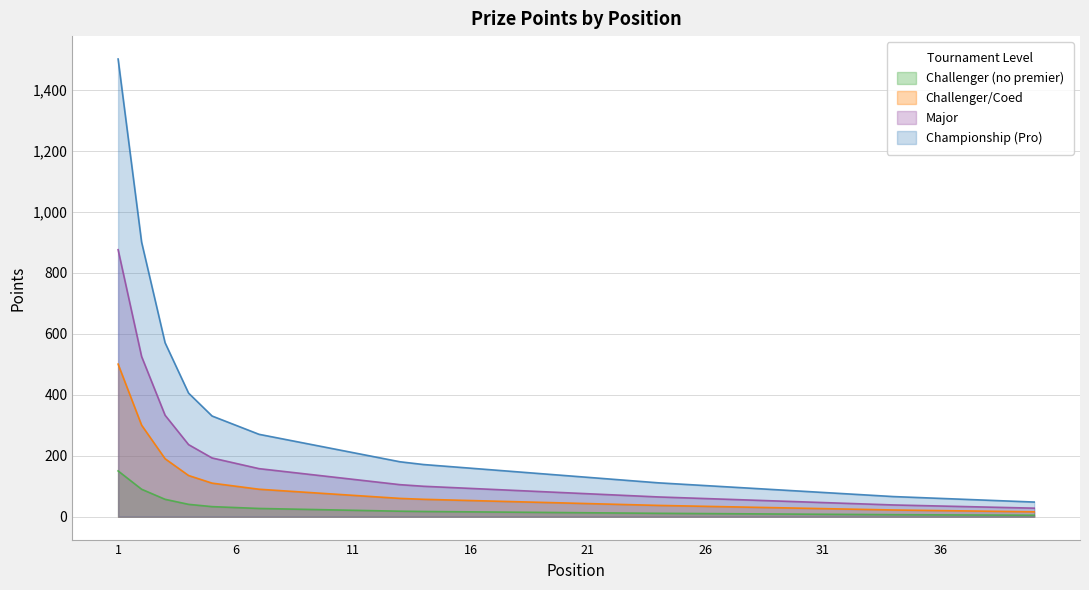

Reading left to right, transcribe all the data shown in this chart.

Challenger (no premier): 1=150.0	2=90.0	3=57.0	4=40.5	5=33.0	6=30.0	7=27.0	8=25.5	9=24.0	10=22.5	11=21.0	12=19.5	13=18.0	14=17.1	15=16.5	16=15.9	17=15.3	18=14.7	19=14.1	20=13.5	21=12.9	22=12.3	23=11.7	24=11.1	25=10.7	26=10.2	27=9.8	28=9.3	29=8.8	30=8.4	31=8.0	32=7.5	33=7.0	34=6.6	35=6.3	36=6.0	37=5.7	38=5.4	39=5.1	40=4.8
Challenger/Coed: 1=500.0	2=300.0	3=190.0	4=135.0	5=110.0	6=100.0	7=90.0	8=85.0	9=80.0	10=75.0	11=70.0	12=65.0	13=60.0	14=57.0	15=55.0	16=53.0	17=51.0	18=49.0	19=47.0	20=45.0	21=43.0	22=41.0	23=39.0	24=37.0	25=35.5	26=34.0	27=32.5	28=31.0	29=29.5	30=28.0	31=26.5	32=25.0	33=23.5	34=22.0	35=21.0	36=20.0	37=19.0	38=18.0	39=17.0	40=16.0
Major: 1=1500.0	2=900.0	3=570.0	4=405.0	5=330.0	6=300.0	7=270.0	8=255.0	9=240.0	10=225.0	11=210.0	12=195.0	13=180.0	14=171.0	15=165.0	16=159.0	17=153.0	18=147.0	19=141.0	20=135.0	21=129.0	22=123.0	23=117.0	24=111.0	25=106.5	26=102.0	27=97.5	28=93.0	29=88.5	30=84.0	31=79.5	32=75.0	33=70.5	34=66.0	35=63.0	36=60.0	37=57.0	38=54.0	39=51.0	40=48.0
Championship (Pro): 1=875.0	2=525.0	3=332.5	4=236.2	5=192.5	6=175.0	7=157.5	8=148.8	9=140.0	10=131.2	11=122.5	12=113.8	13=105.0	14=99.8	15=96.2	16=92.8	17=89.2	18=85.8	19=82.2	20=78.8	21=75.2	22=71.8	23=68.2	24=64.8	25=62.1	26=59.5	27=56.9	28=54.2	29=51.6	30=49.0	31=46.4	32=43.8	33=41.1	34=38.5	35=36.8	36=35.0	37=33.2	38=31.5	39=29.8	40=28.0